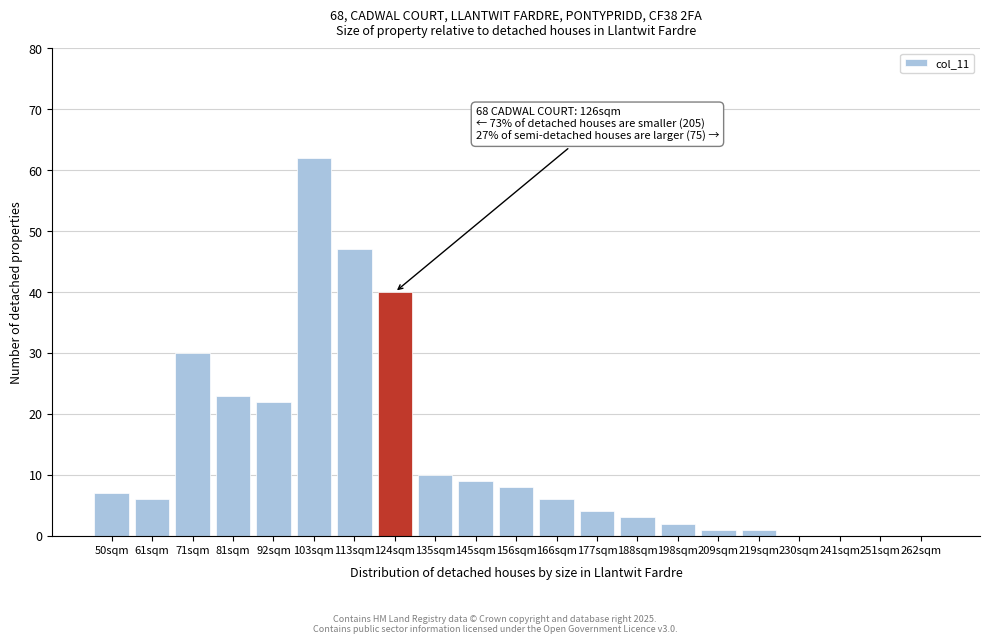

Reading left to right, extract all data points from this chart.

50sqm=7	61sqm=6	71sqm=30	81sqm=23	92sqm=22	103sqm=62	113sqm=47	124sqm=40	135sqm=10	145sqm=9	156sqm=8	166sqm=6	177sqm=4	188sqm=3	198sqm=2	209sqm=1	219sqm=1	230sqm=0	241sqm=0	251sqm=0	262sqm=0